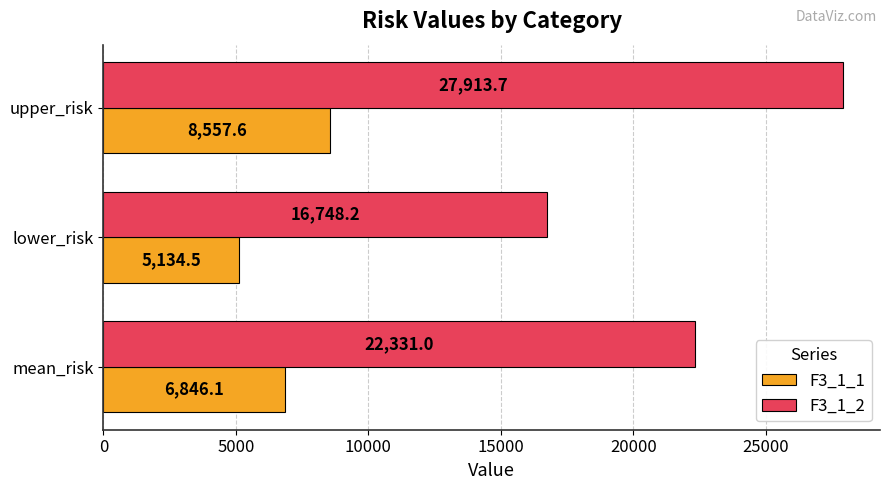

Which category has the highest value in the F3_1_1 series?

upper_risk